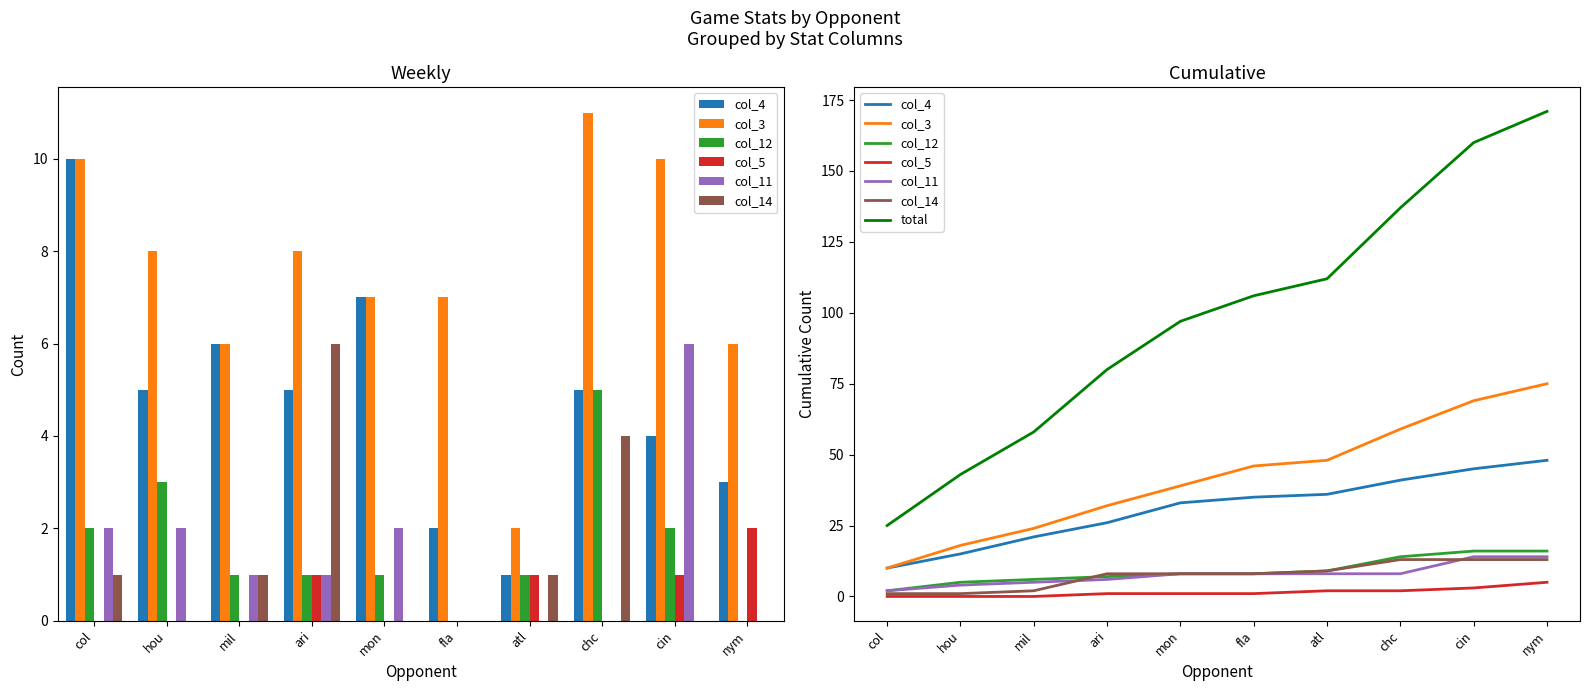

What position from the right is cin?

2